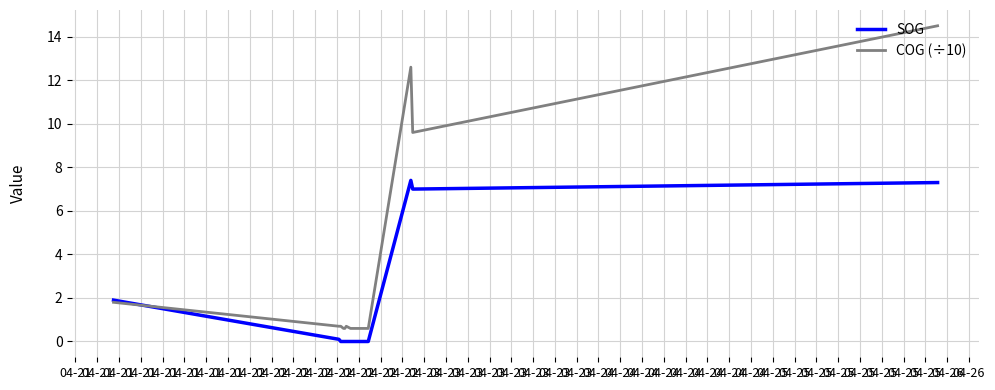

Rank the series by their maximum value, from highest to lowest.

COG (÷10), SOG